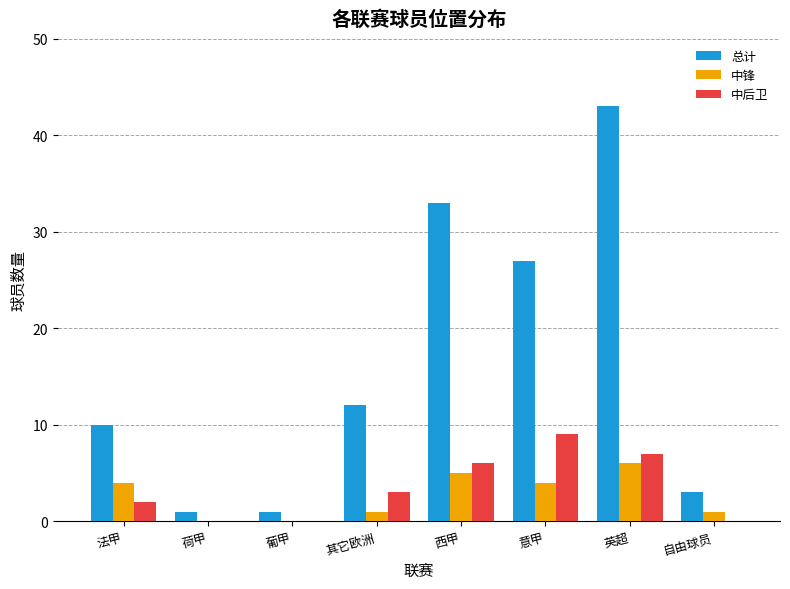

What is the maximum value shown in the chart?

43